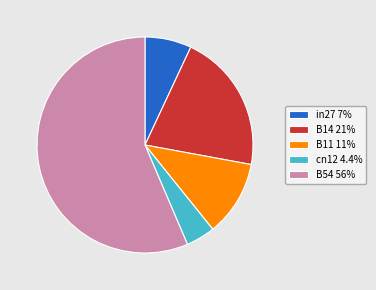

Which category has the biggest portion of the pie?

B54